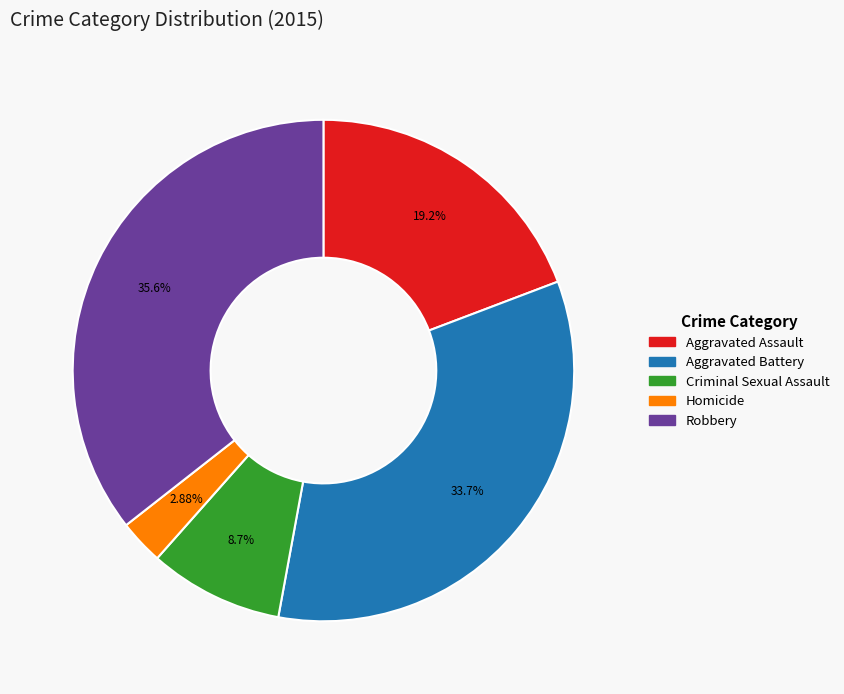

Is Aggravated Assault the majority of the pie?

No